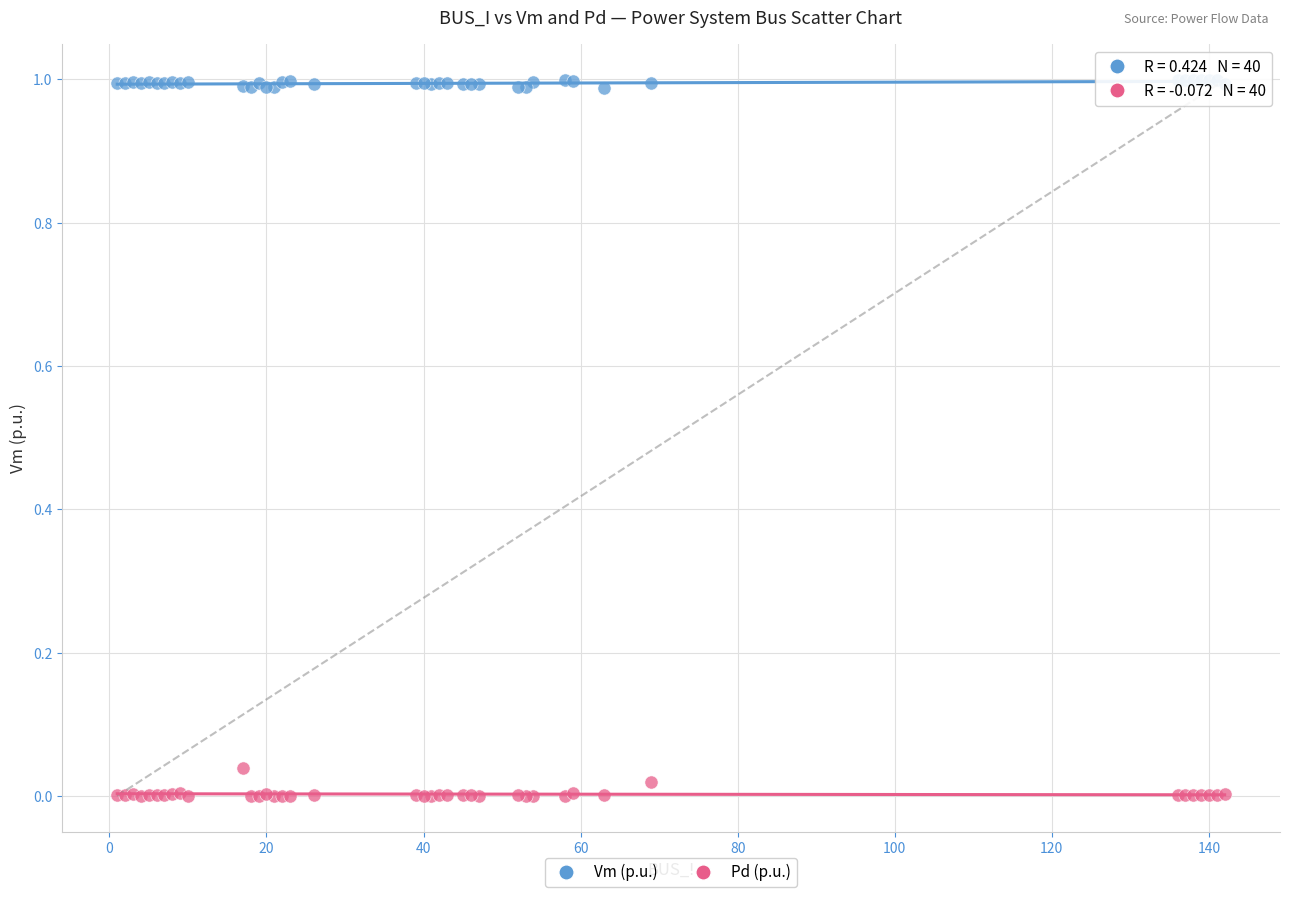

What are all the series names shown in the legend?

Vm (p.u.), Pd (p.u.)